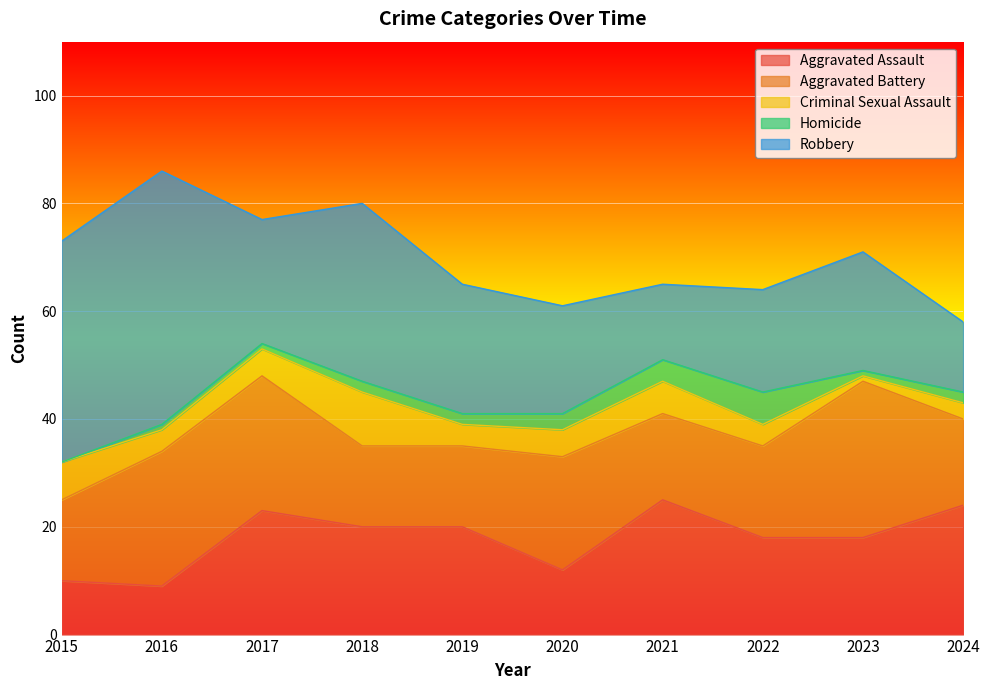

Is it true that Criminal Sexual Assault equals 3 at 2018?

False